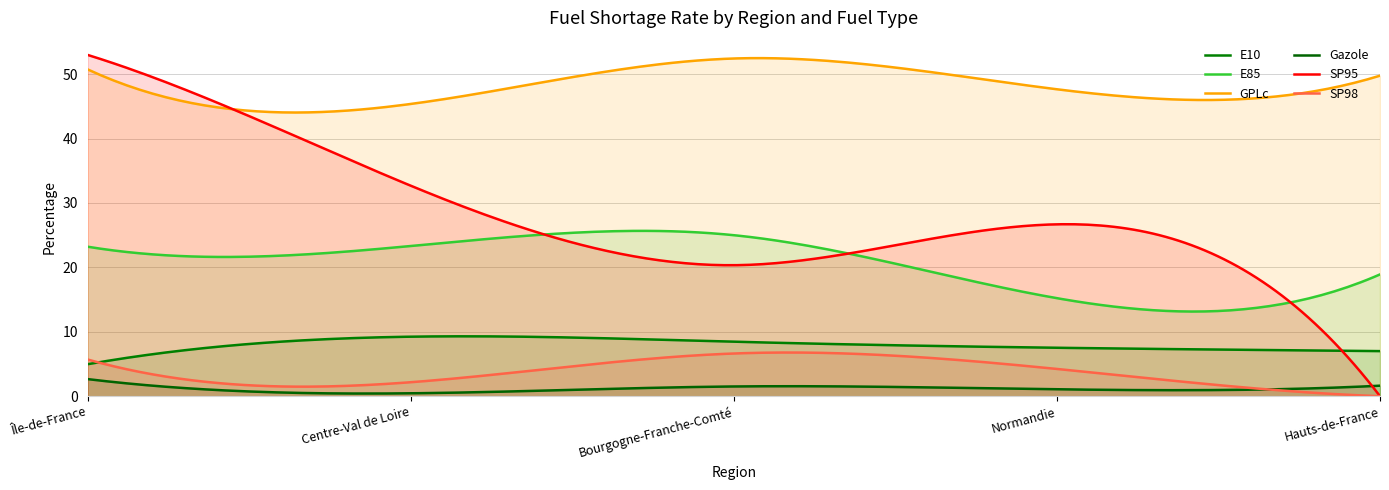

List the series in order of their peak value, highest first.

SP95, GPLc, E85, E10, SP98, Gazole